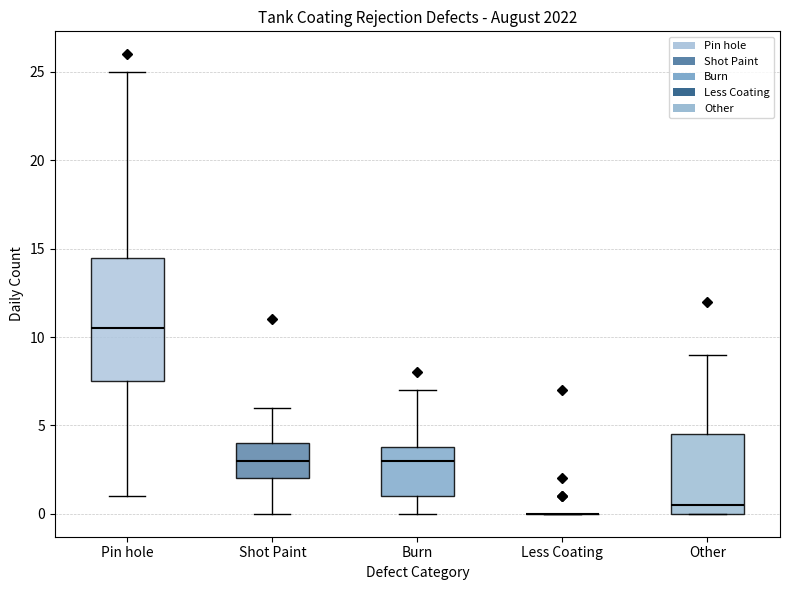

Reading left to right, transcribe this box plot: for each box, give where its median line is, the range the box spans, and where its two whiskers end, as read against the y-axis. The values are not printed on the chart, so give them approximately, as read against the axis.

Pin hole: median 10.5, box 7.5 to 14.5, whiskers 1.0 to 25.0
Shot Paint: median 3.0, box 2.0 to 4.0, whiskers 0.0 to 6.0
Burn: median 3.0, box 1.0 to 4.0, whiskers 0.0 to 7.0
Less Coating: box collapsed to a line at 0.0, whiskers 0.0 to 0.0
Other: median 0.5, box 0.0 to 4.5, whiskers 0.0 to 9.0